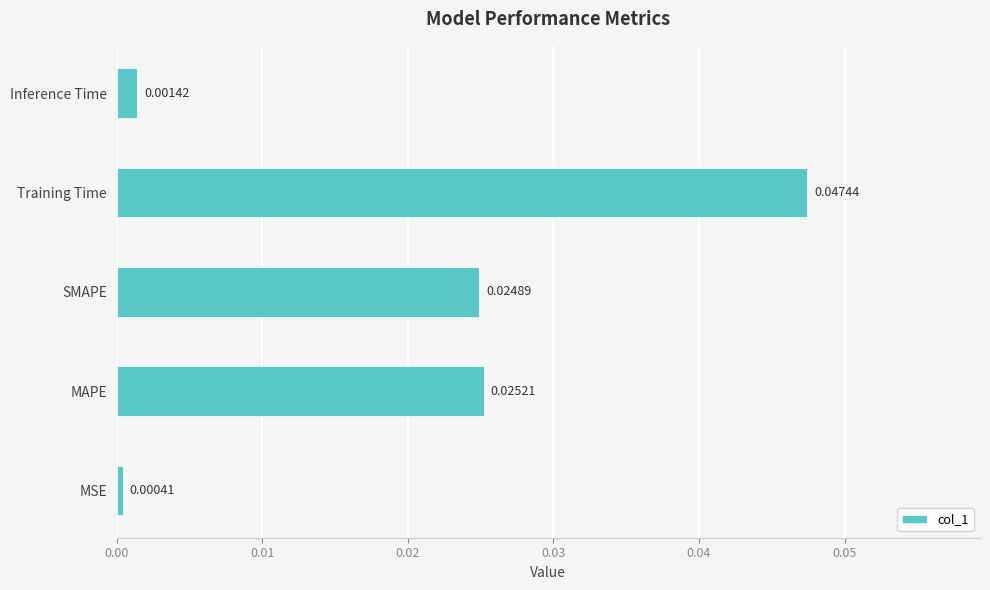

Between MAPE and Training Time, which is larger?

Training Time